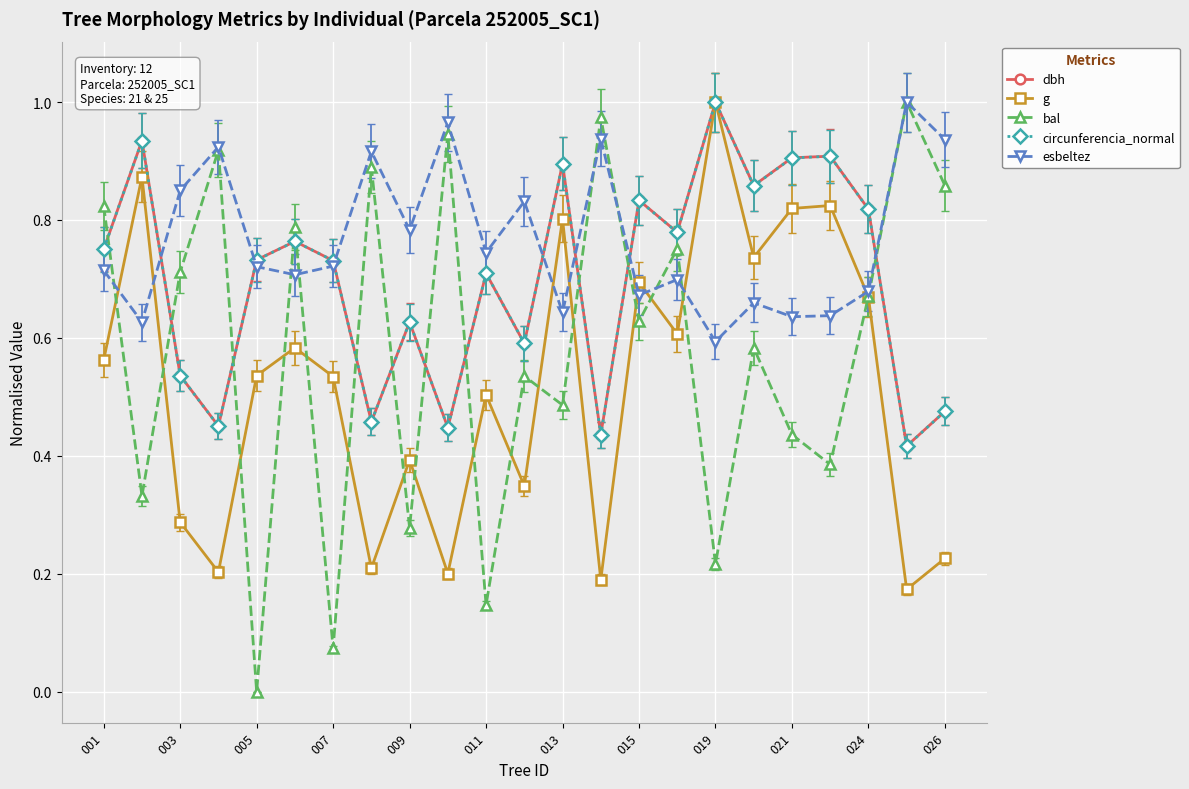

How many interior local peaks does the dbh series have?

8